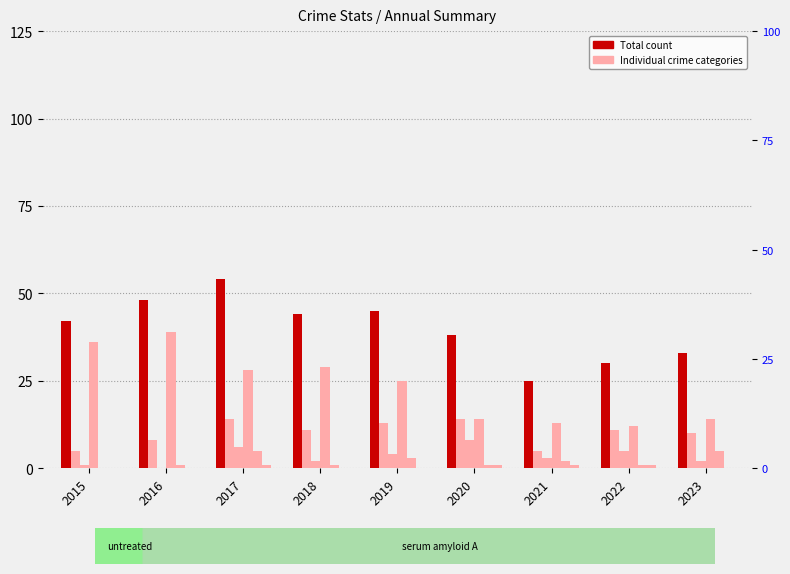

How many positive values does the Aggravated Battery series have?

8